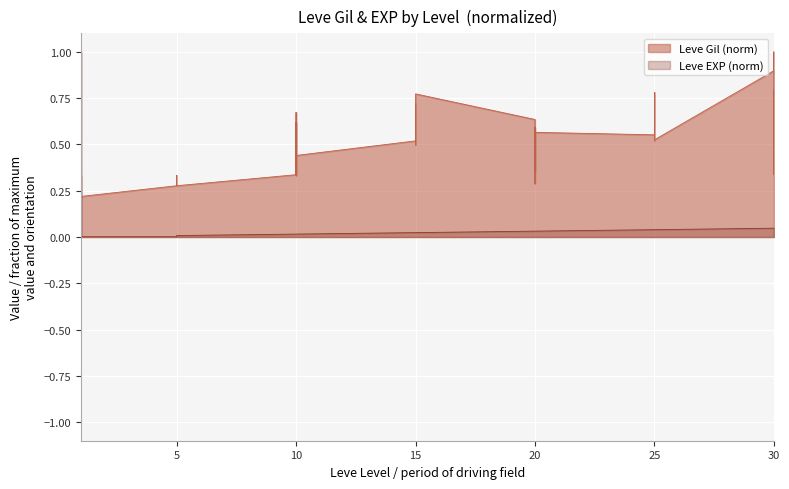

At which category is the sum across all series the highest?

1